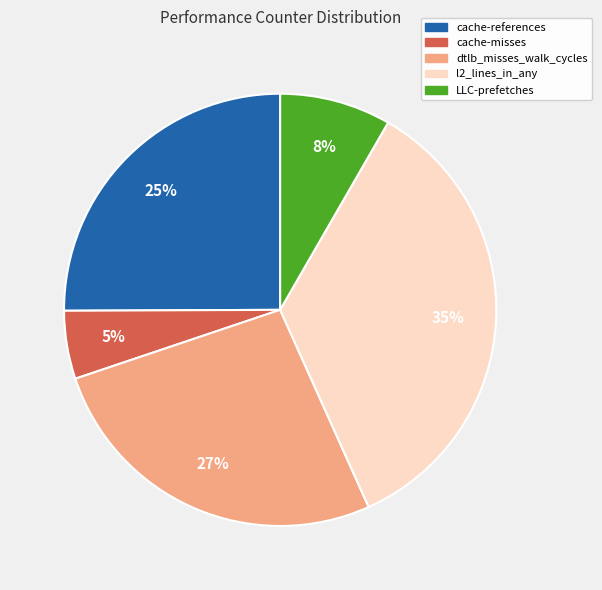

The cache-references slice represents 14% of the pie. True or false?

False